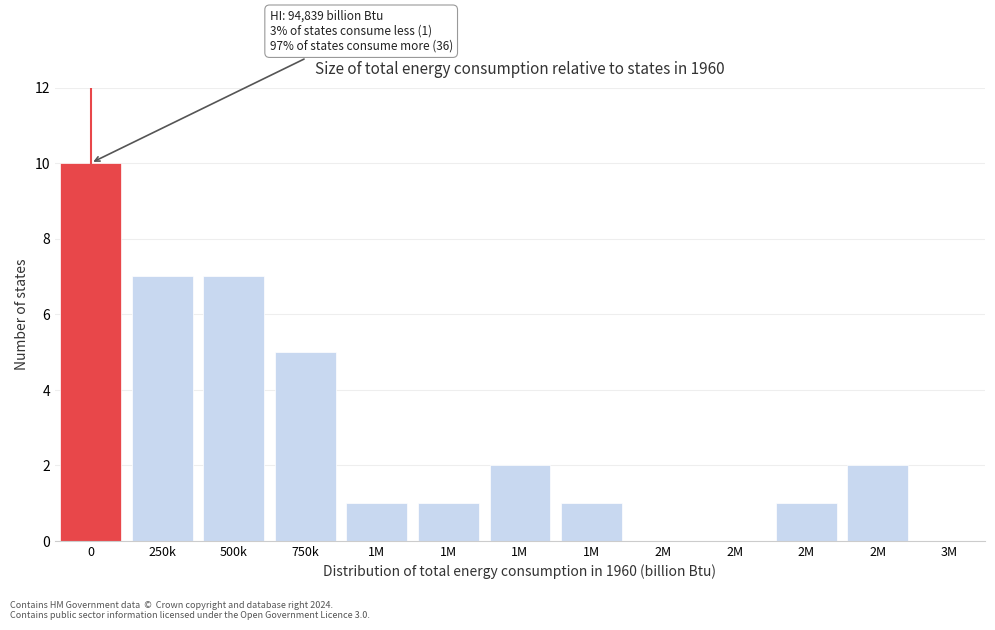

How many distinct data groups are displayed?

1